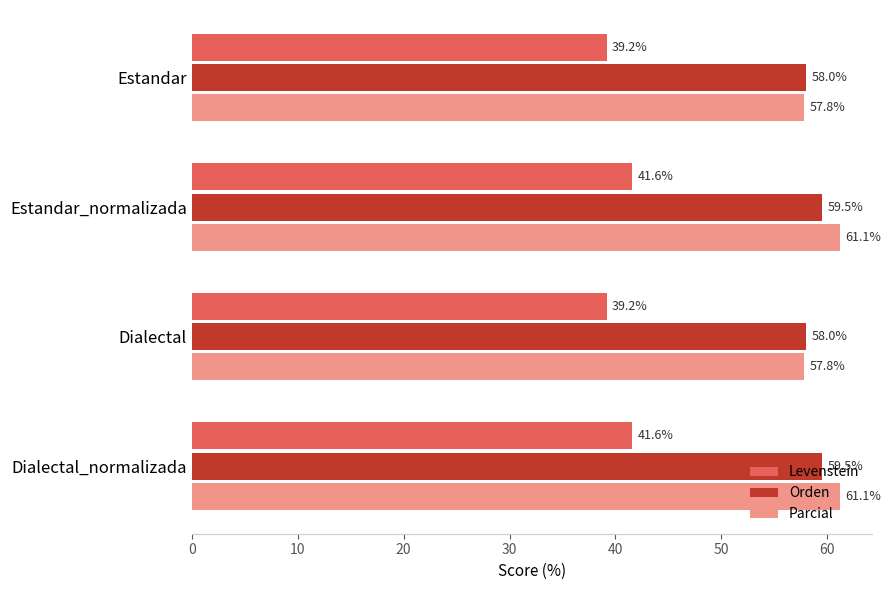

Which series has the largest range (max minus min)?

Parcial